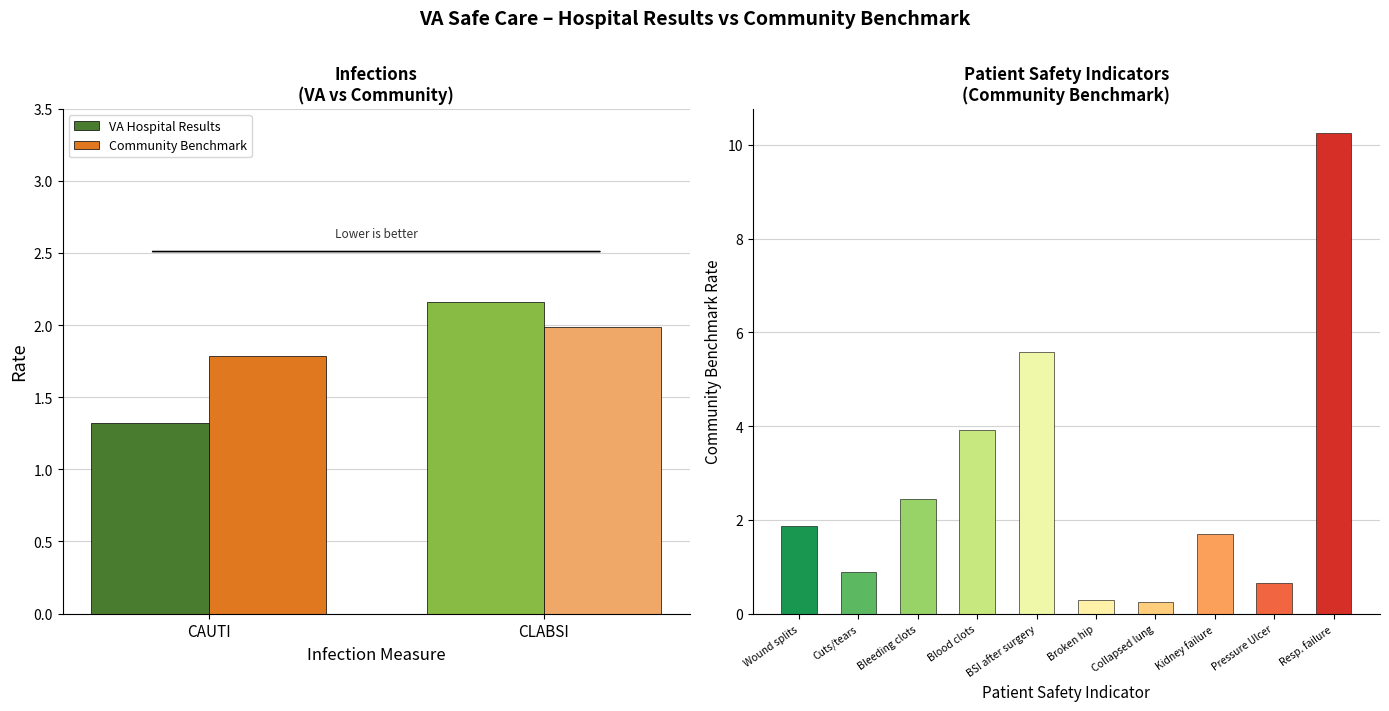

What is the difference between the maximum and minimum values in the VA Hospital Results series?

0.8